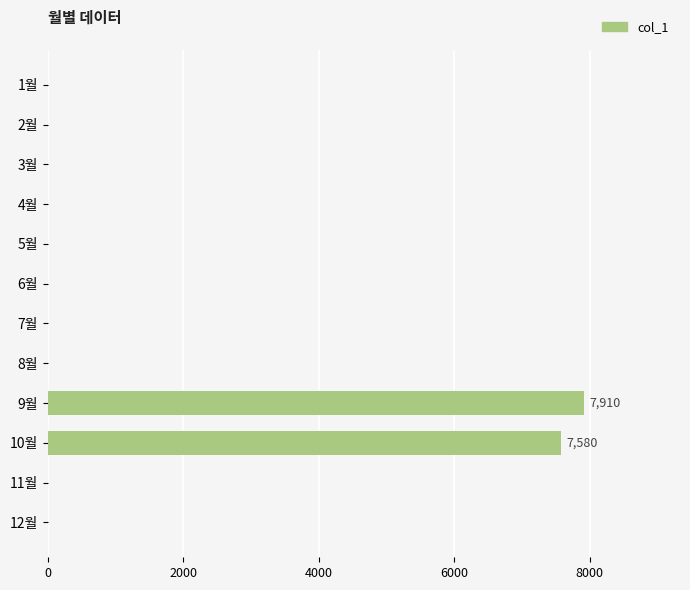

Are the bars horizontal?

Yes